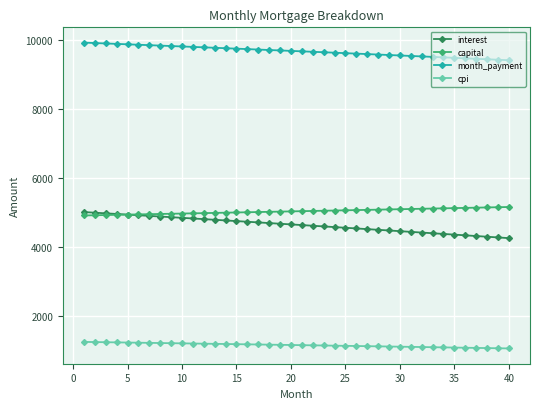

At how many categories does at least one series exceed 1509?

40